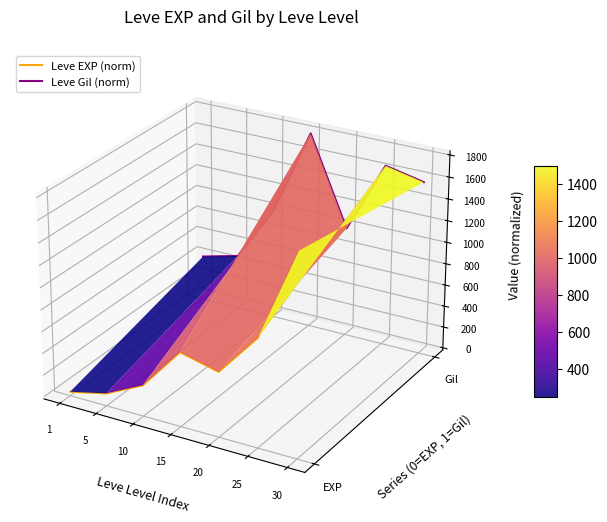

True or false: Leve EXP (norm) and Leve Gil (norm) intersect in this chart.

False